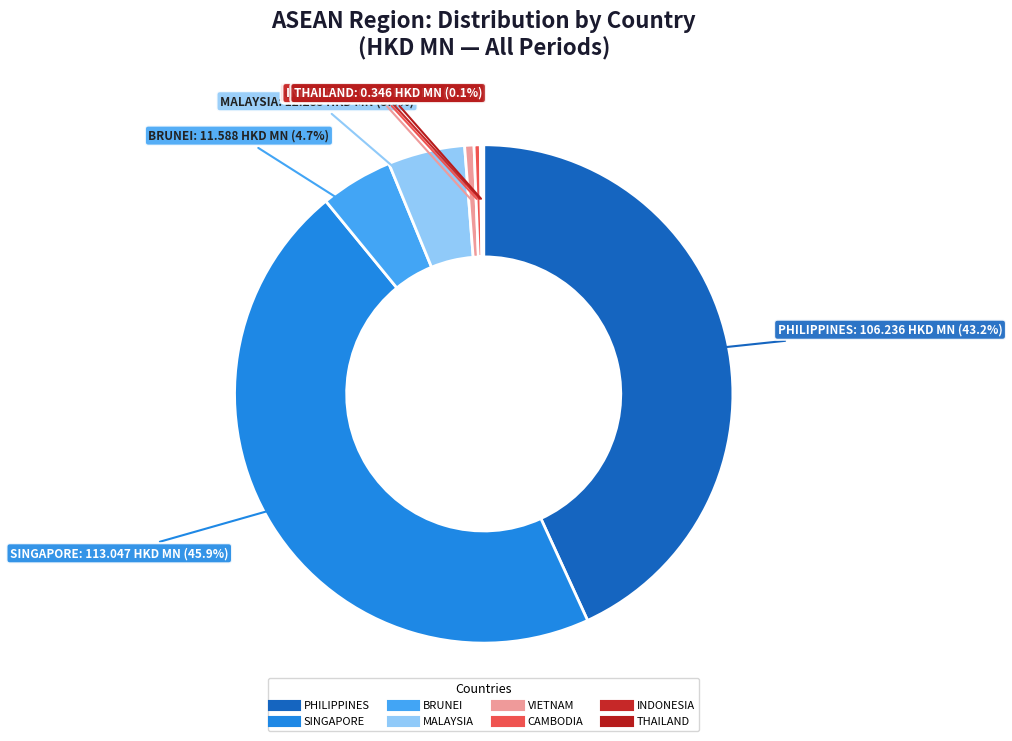

Is there any slice that represents more than half of the pie?

No